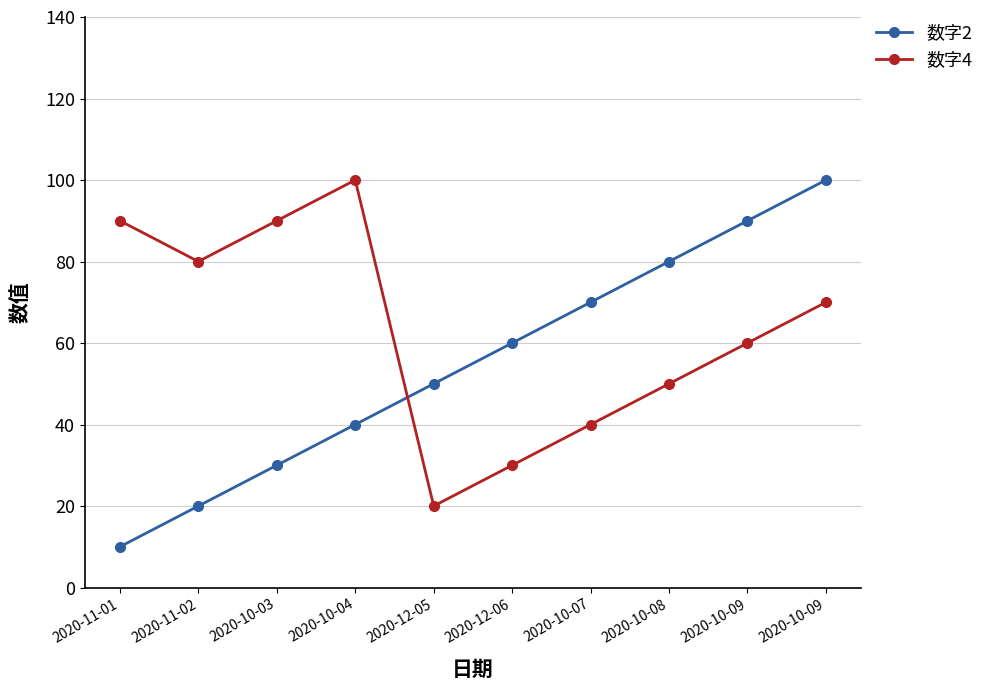

What are all the series names shown in the legend?

数字2, 数字4